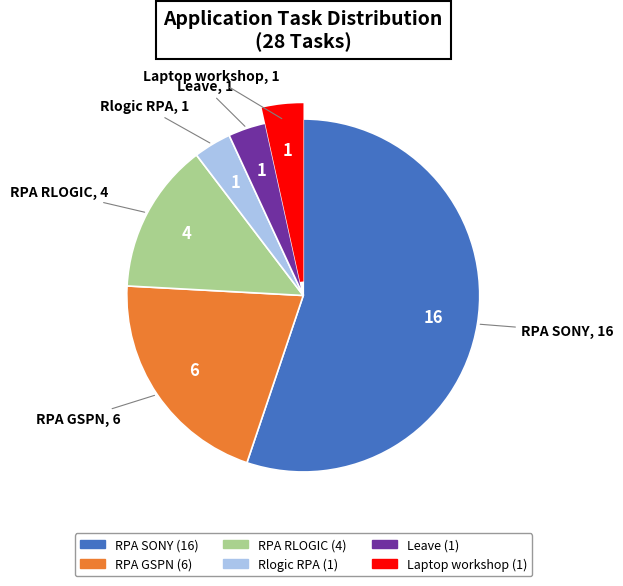

Between RPA RLOGIC and RPA SONY, which is larger?

RPA SONY